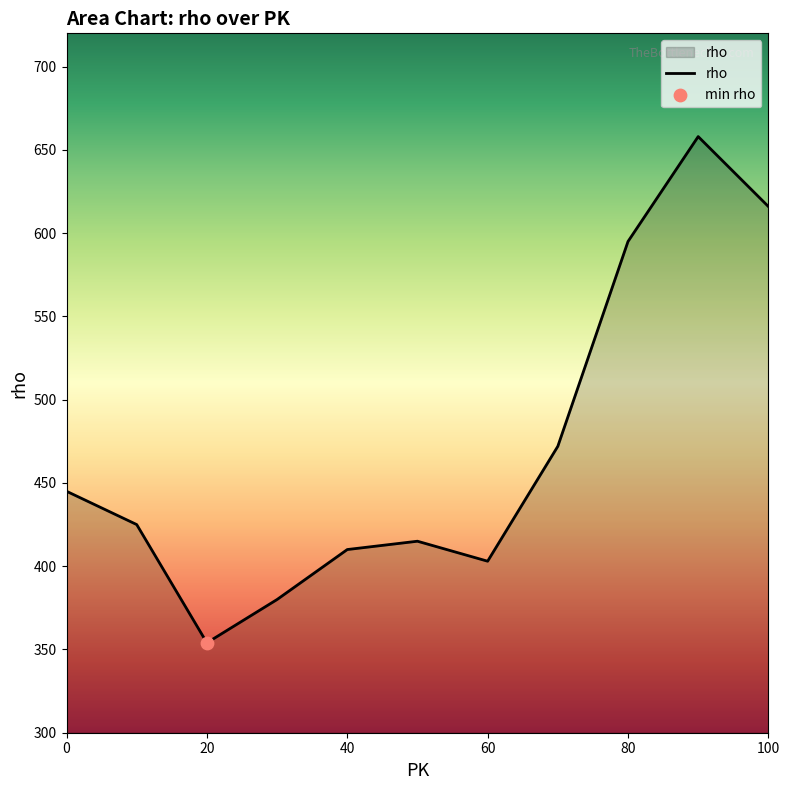

What is the difference between the maximum and minimum values?

304